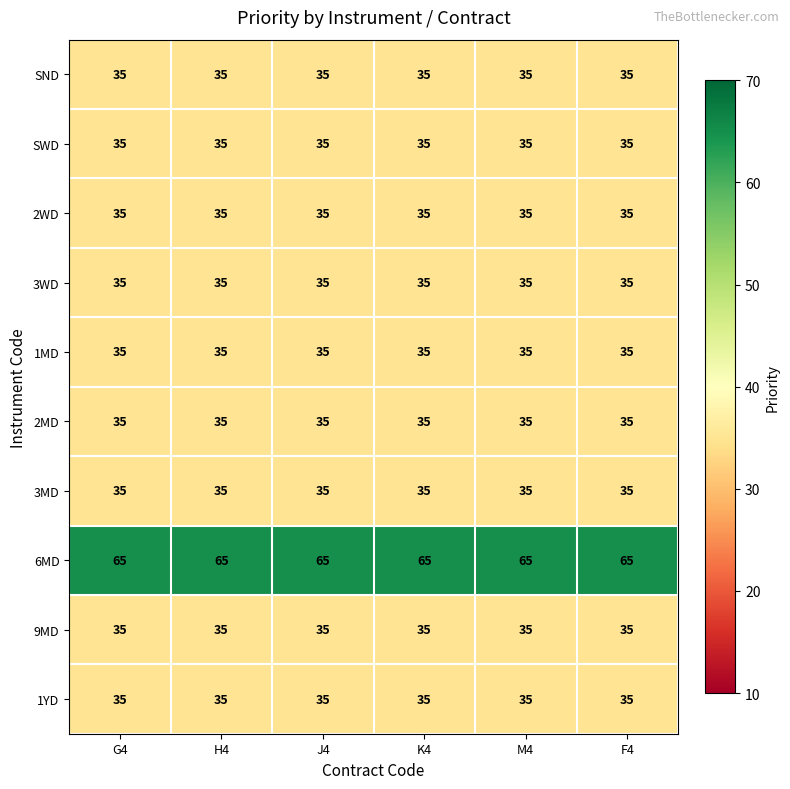

At how many categories does at least one series exceed 39?

6